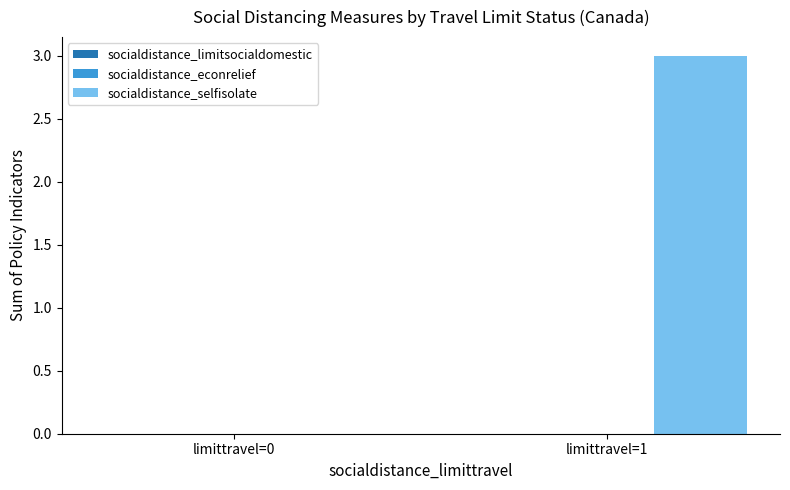

The value at limittravel=0 is 0. True or false?

True